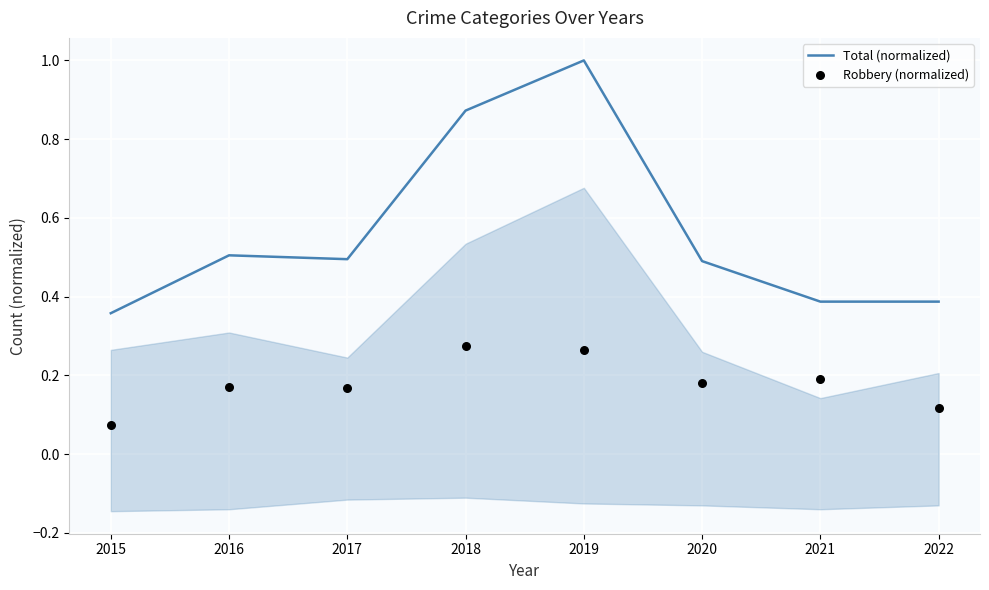

Is the value of Total (normalized) at 2018 greater than the value of Robbery (normalized) at 2021?

Yes